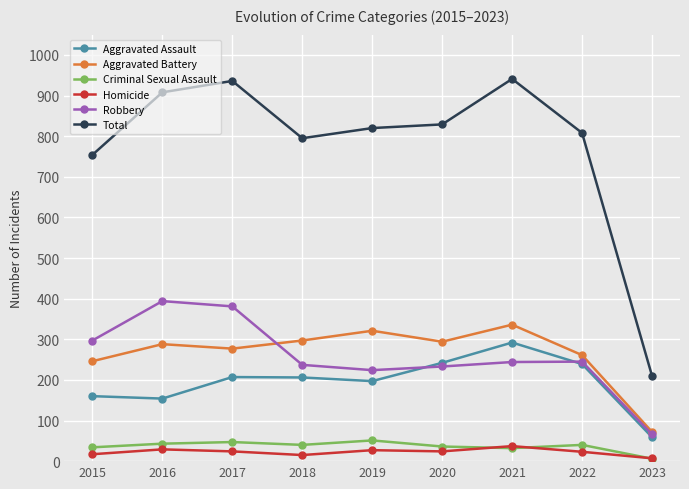

What is the minimum value for Aggravated Battery?

72